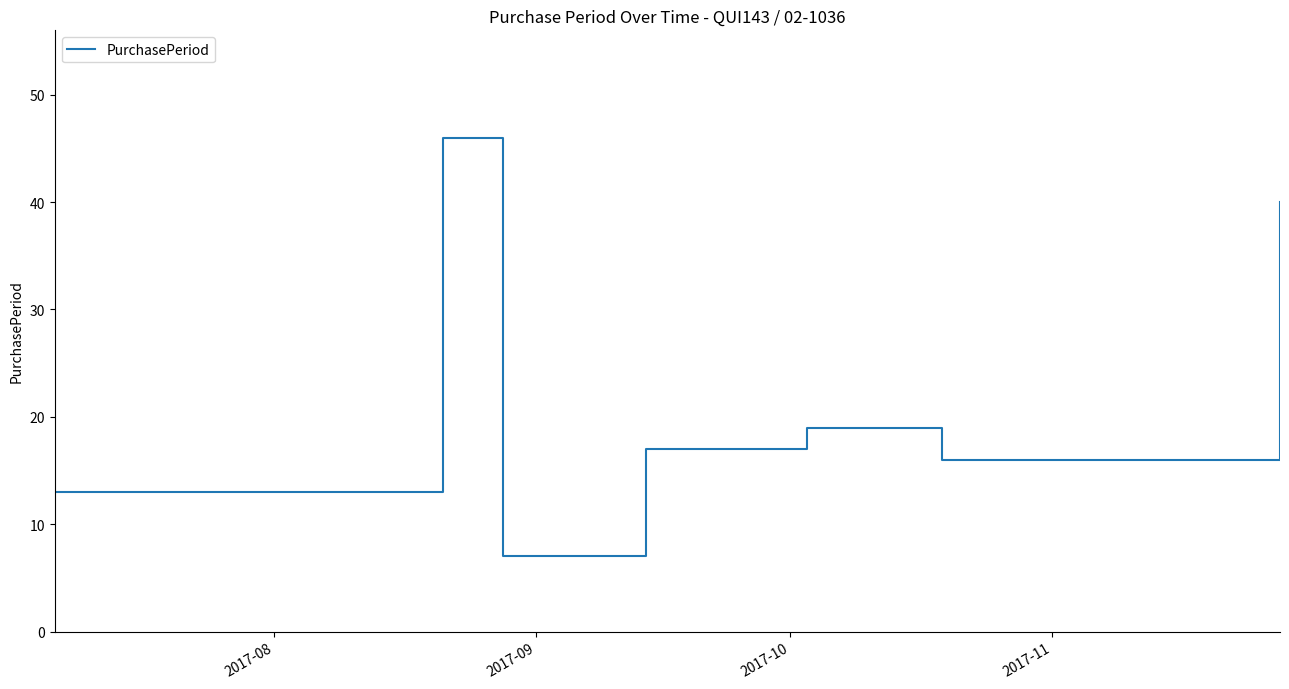

True or false: there are more than 2 points higher than both neighbors.

False